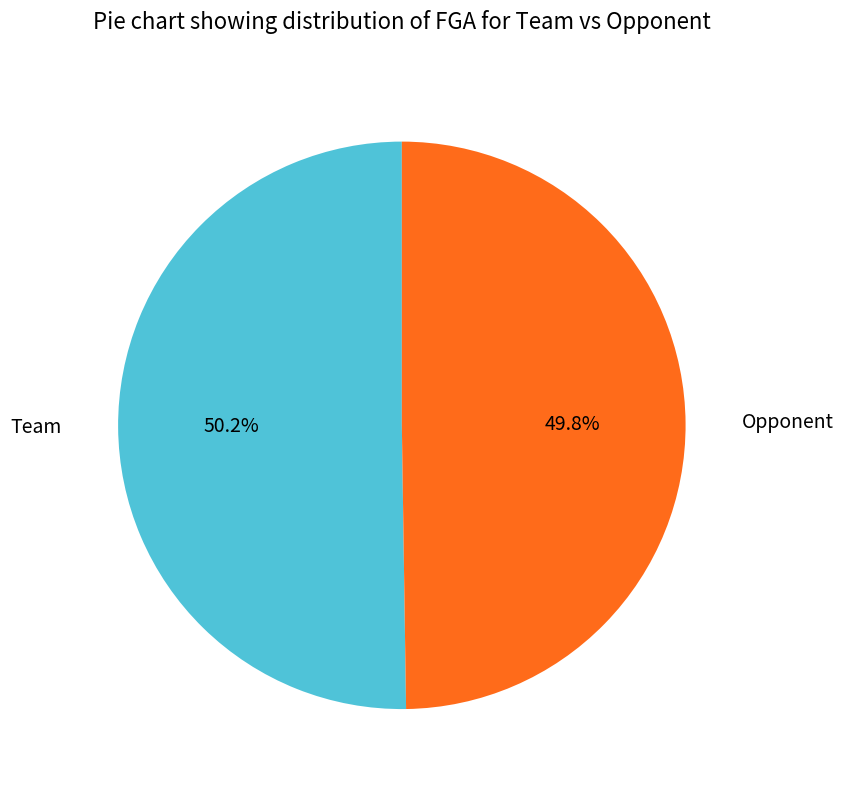

True or false: Team accounts for 58% of the total.

False